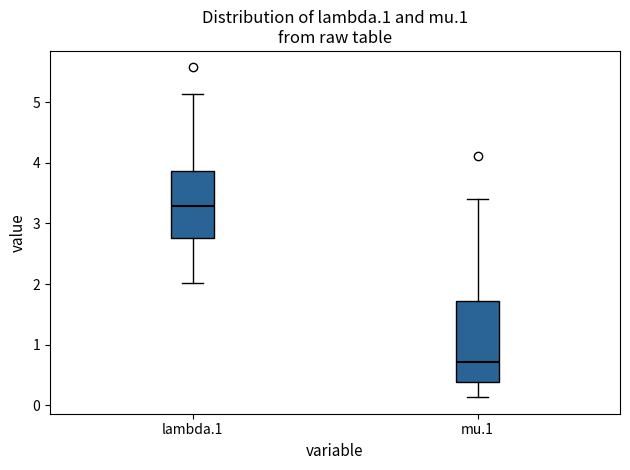

Where does the lower whisker of the box for mu.1 end on the y-axis? The values are not printed on the chart, so give them approximately, as read against the axis.

0.1